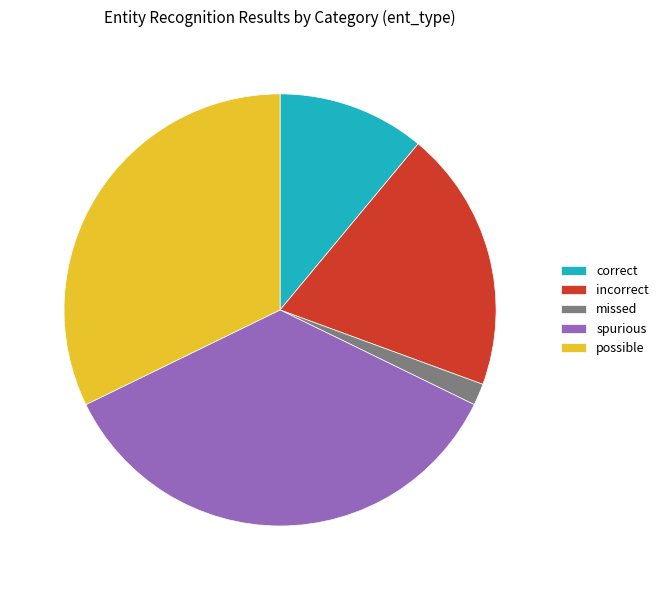

How many segments does this pie chart have?

5